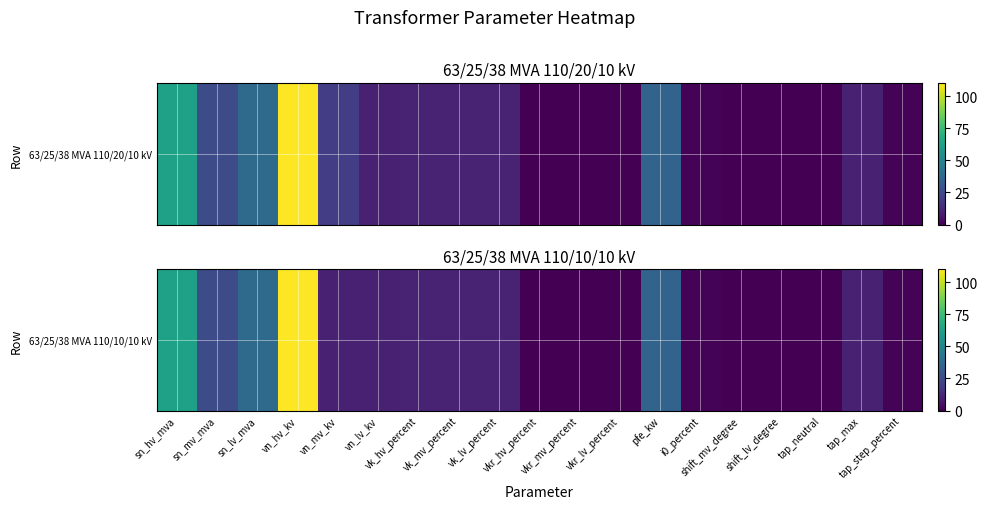

The value at sn_hv_mva is 14.5. True or false?

False